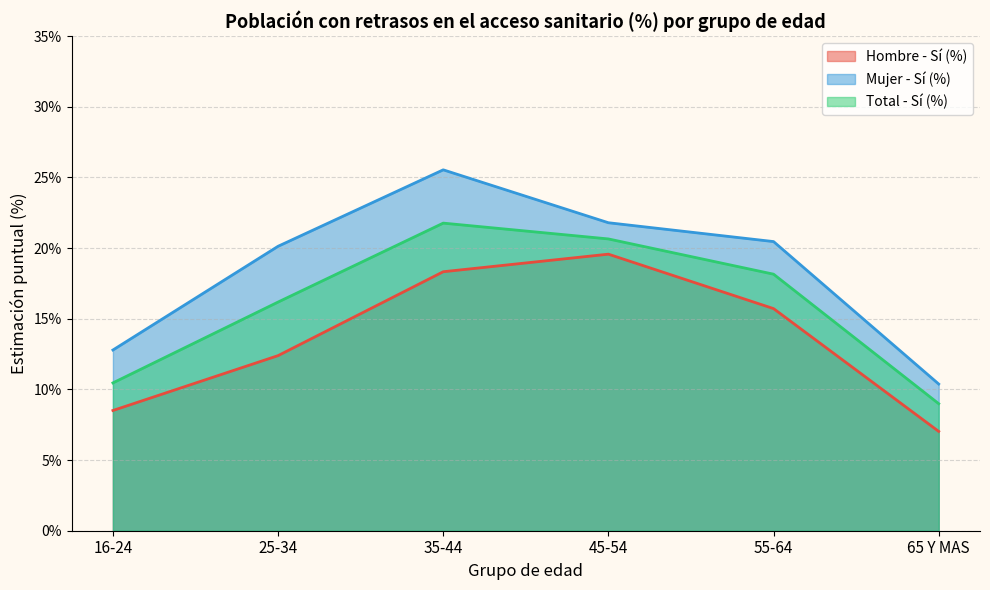

At which category is the sum across all series the highest?

35-44